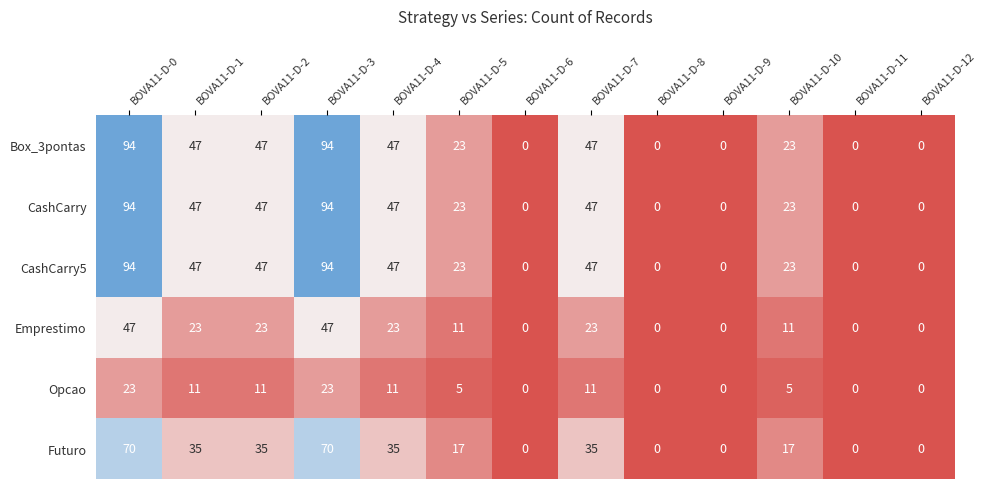

What is the difference between the Opcao values at BOVA11-D-1 and BOVA11-D-11?

11